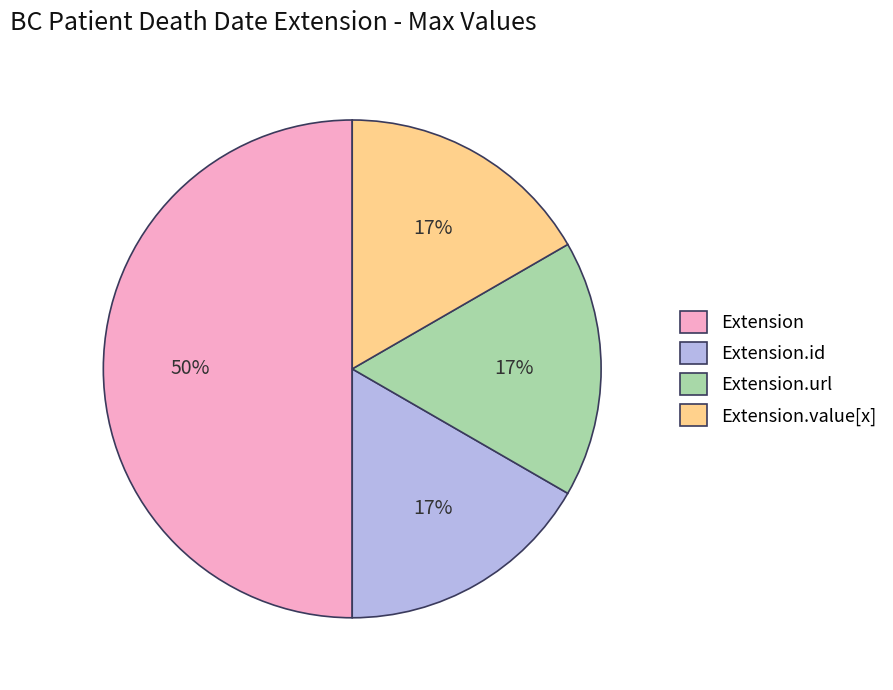

Does Extension.id account for over 50% of the chart?

No